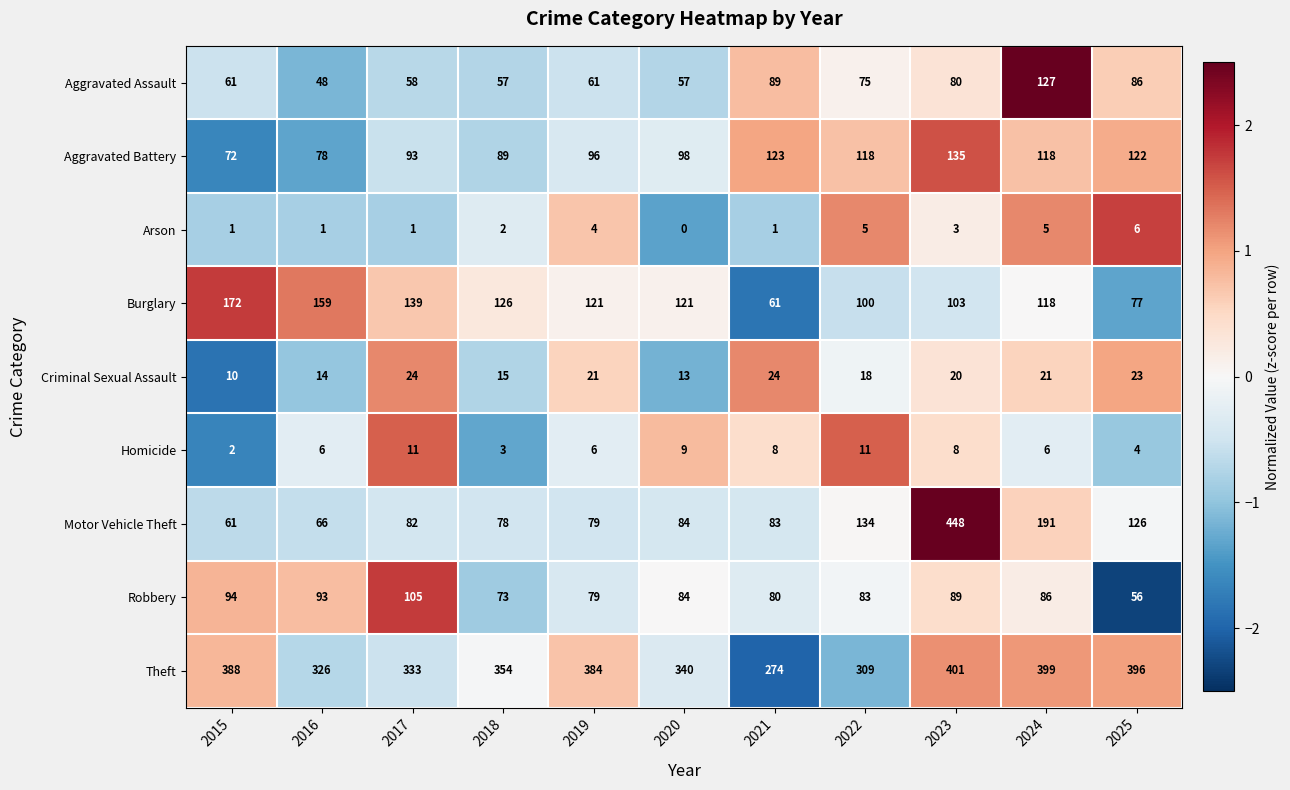

What is the difference between the maximum and minimum values in the Homicide series?

9